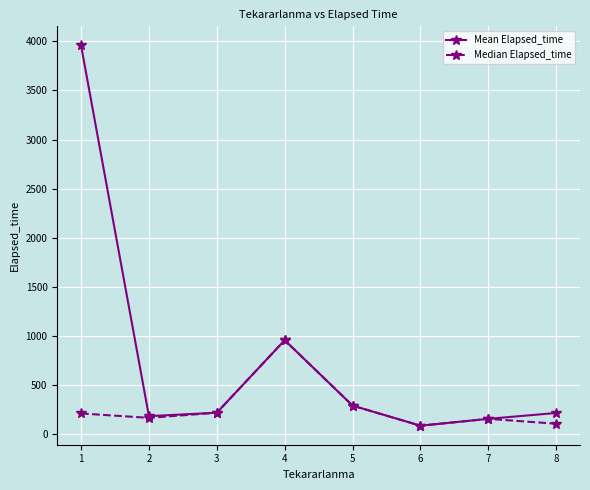

Which series has the largest range (max minus min)?

Mean Elapsed_time